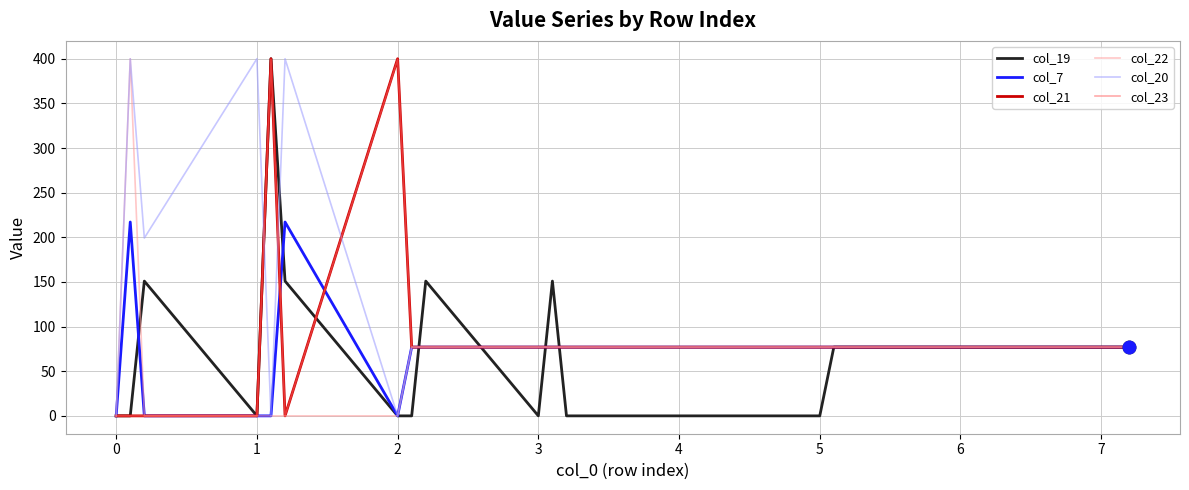

Which series has the largest total across all categories?

col_20